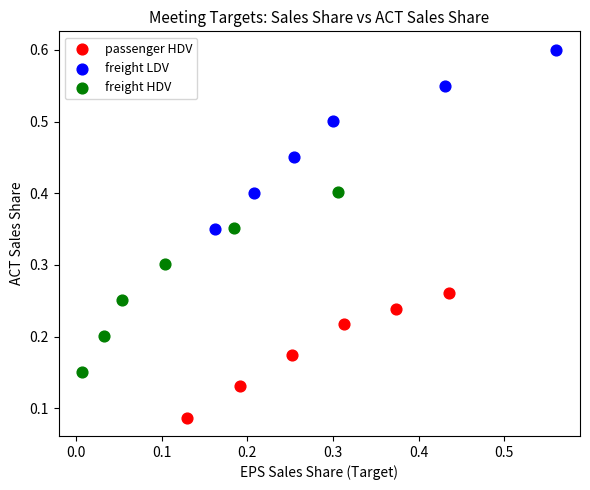

Which series has the widest spread of Y values?

freight HDV